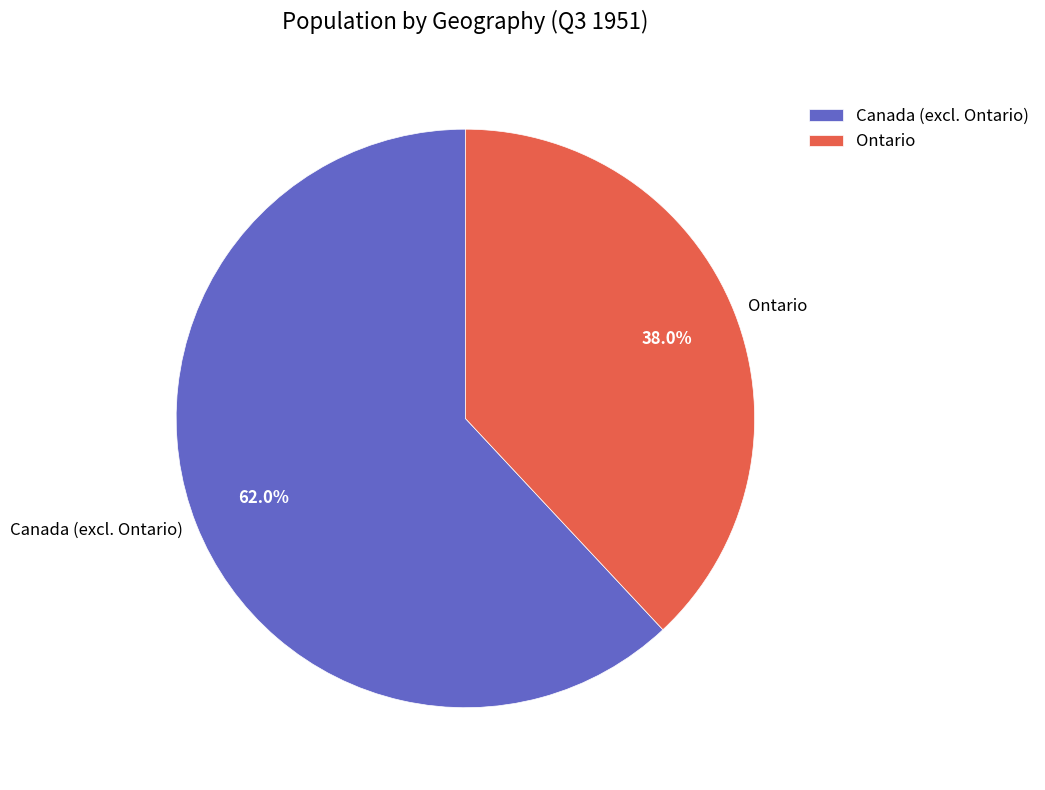

How many segments does this pie chart have?

2